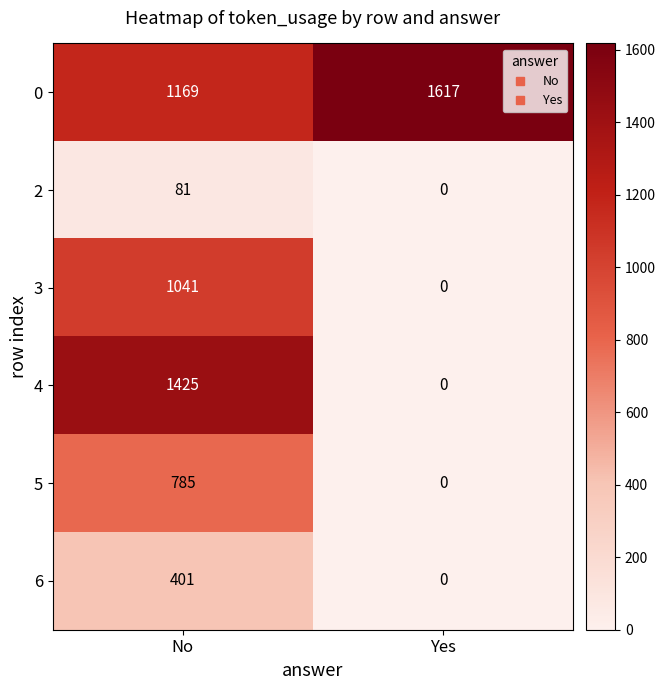

Which series has the largest total across all categories?

0